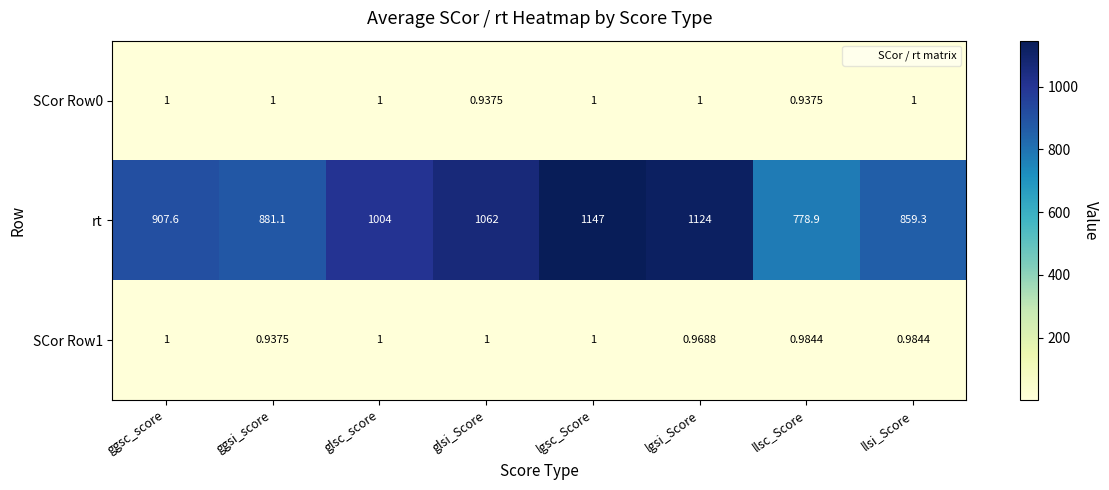

Where is rt nearest to the value 962?

glsc_score